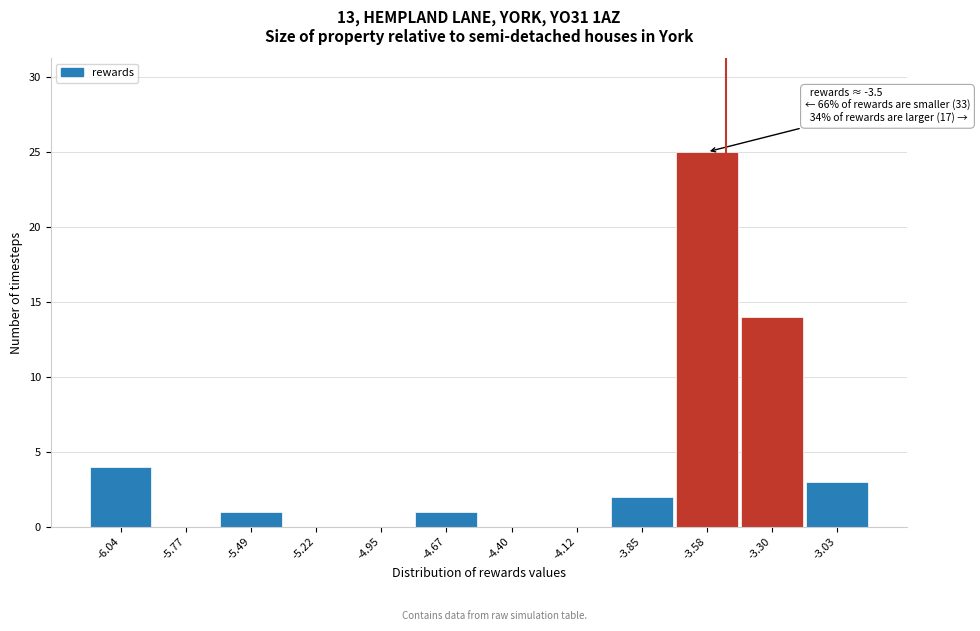

Which range on the x-axis has the tallest bar?

-3.70 to -3.45